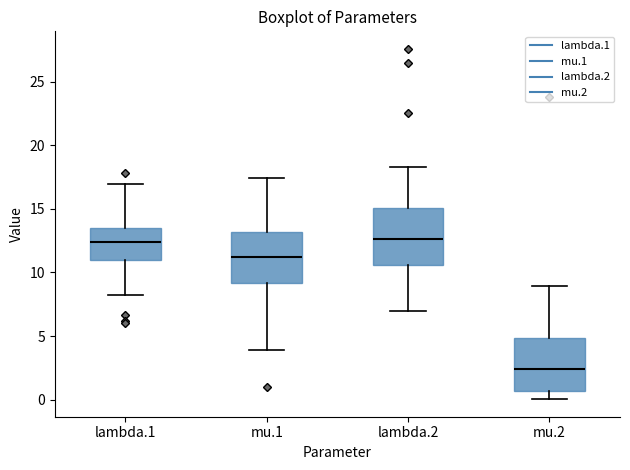

Reading left to right, read every box against the y-axis: the position of its median line, the range the box covers, and the ends of its whiskers. The values are not printed on the chart, so give them approximately, as read against the axis.

lambda.1: median 12.5, box 11.0 to 13.5, whiskers 8.0 to 17.0
mu.1: median 11.0, box 9.0 to 13.0, whiskers 4.0 to 17.5
lambda.2: median 12.5, box 10.5 to 15.0, whiskers 7.0 to 18.5
mu.2: median 2.5, box 0.5 to 5.0, whiskers 0.0 to 9.0